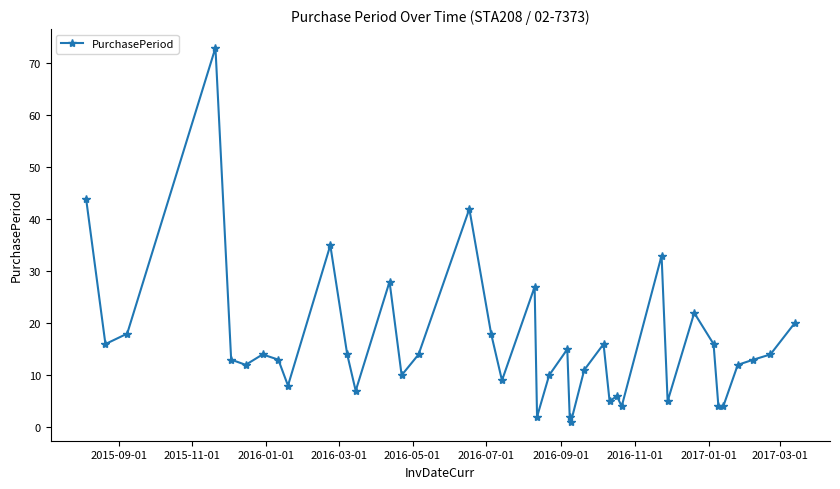

True or false: the data has more than 1 interior local peaks.

True